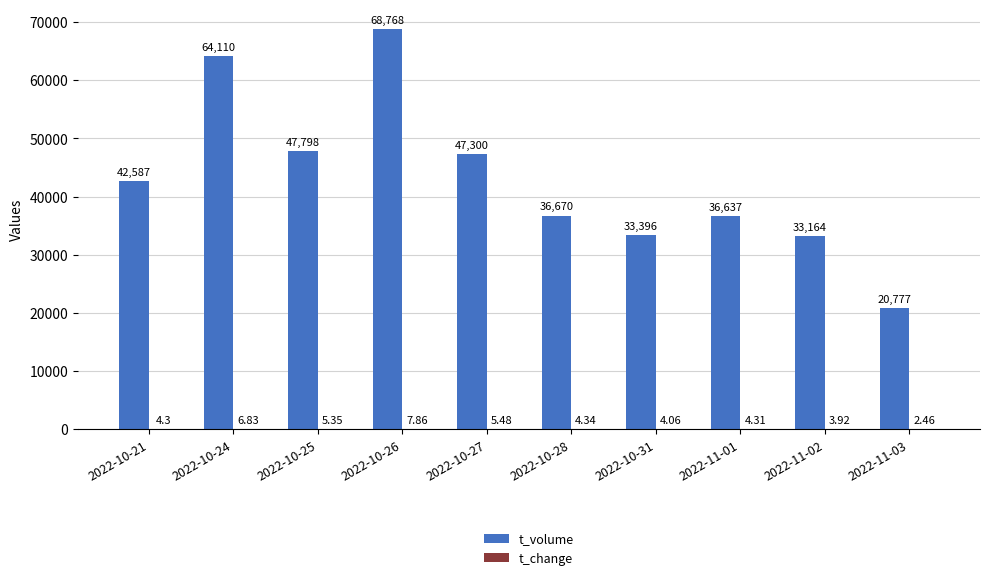

What is the greatest value displayed?

68768.0